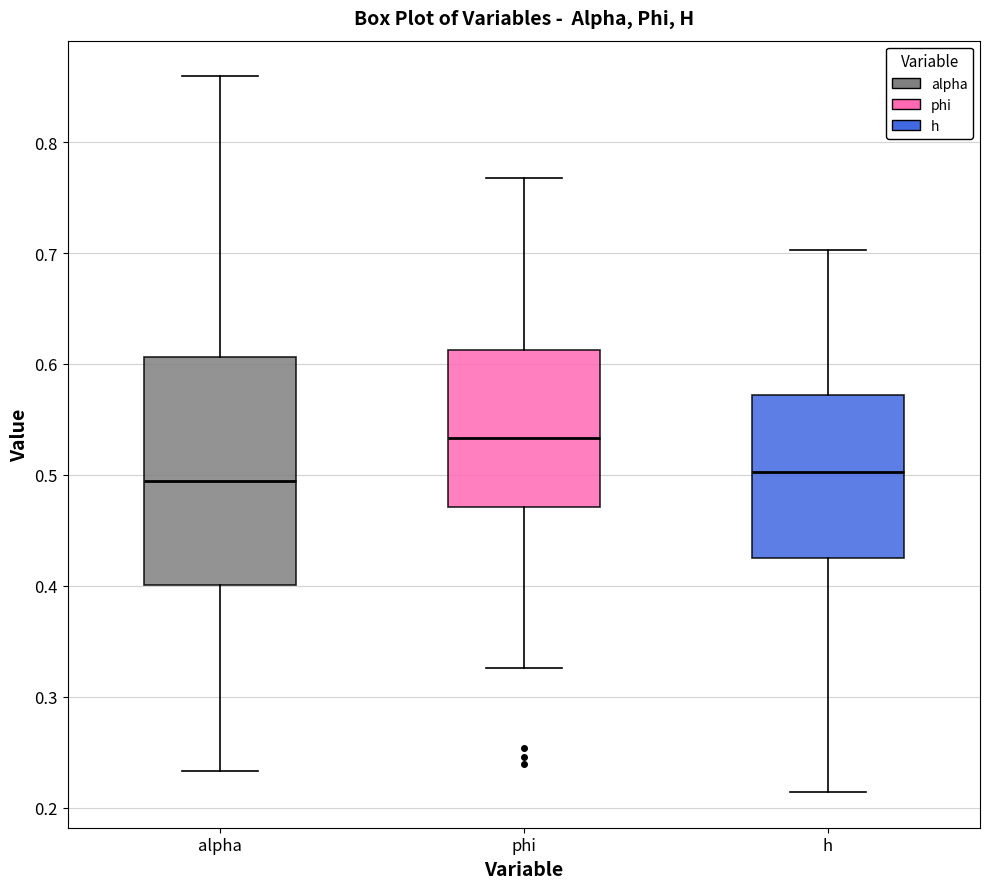

Where does the median line of the box for h sit on the y-axis? The values are not printed on the chart, so give them approximately, as read against the axis.

0.50